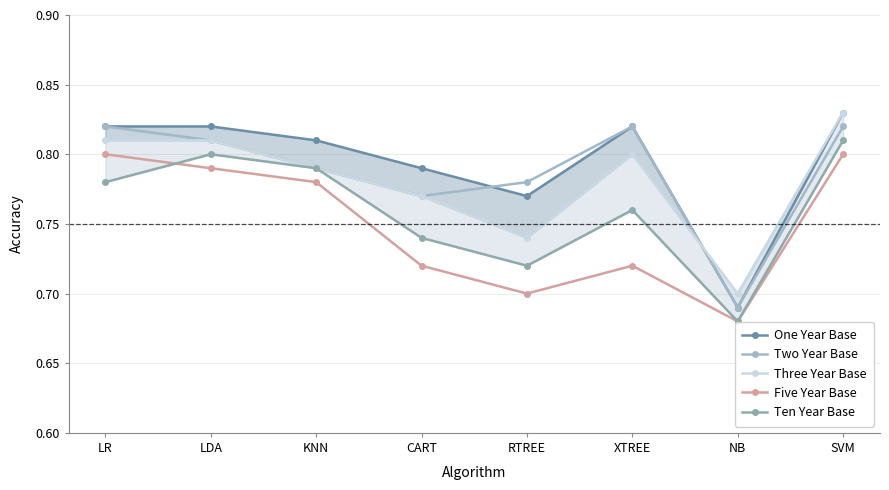

Rank the series at NB from lowest to highest value.

Five Year Base, Ten Year Base, One Year Base, Two Year Base, Three Year Base